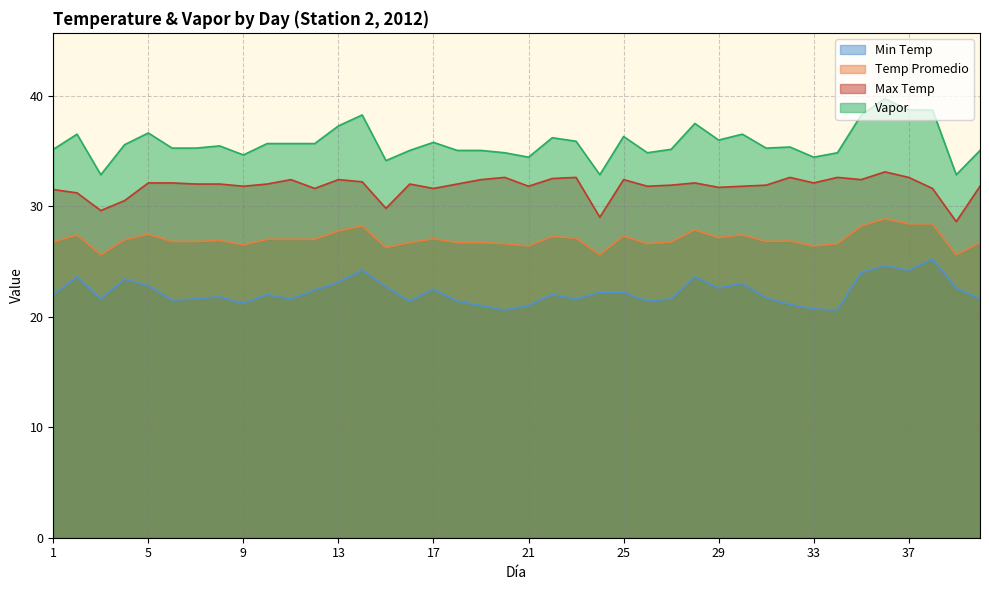

Where is the first local maximum for Vapor?

2